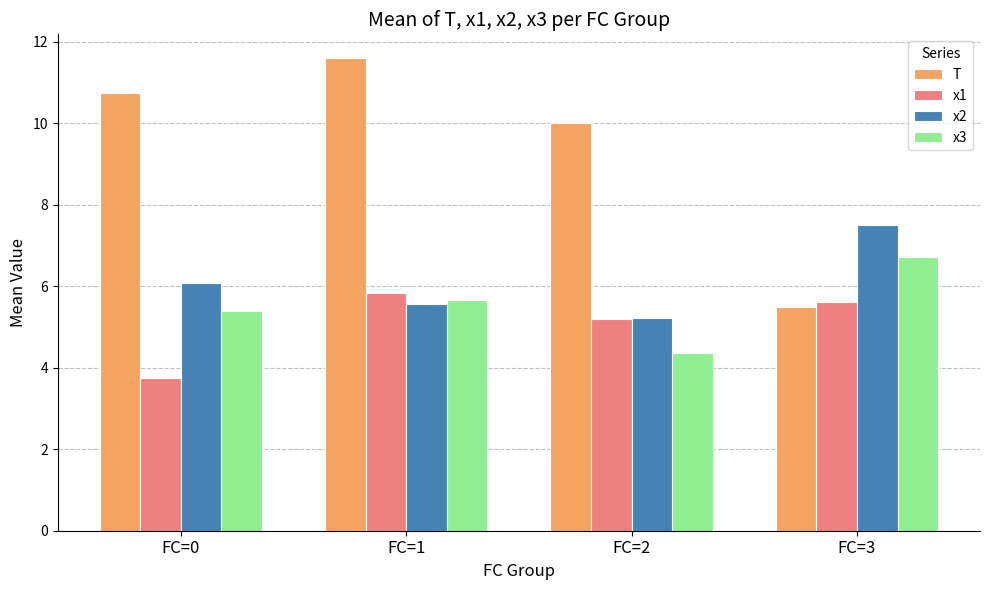

What is the approximate value of x3 at FC=0?

5.4